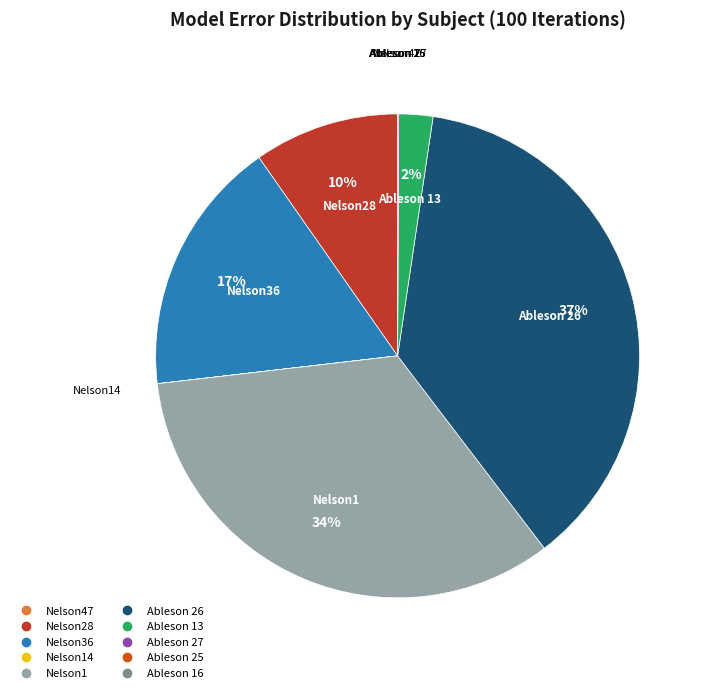

Is there any slice that represents more than half of the pie?

No